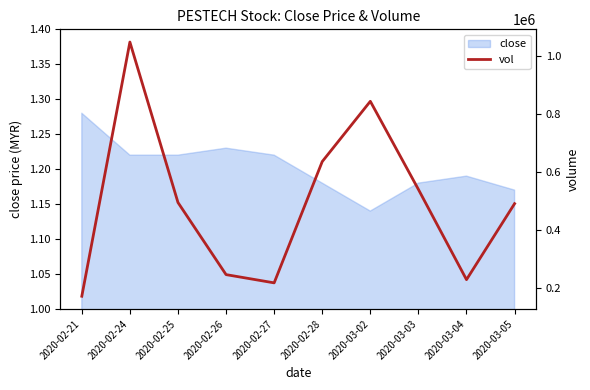

Where is the first local maximum?

2020-02-24